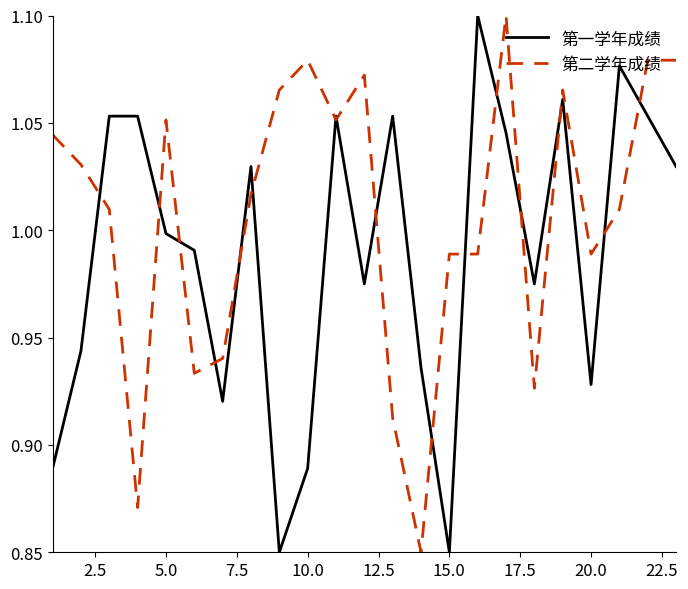

Which series has the largest total across all categories?

第二学年成绩